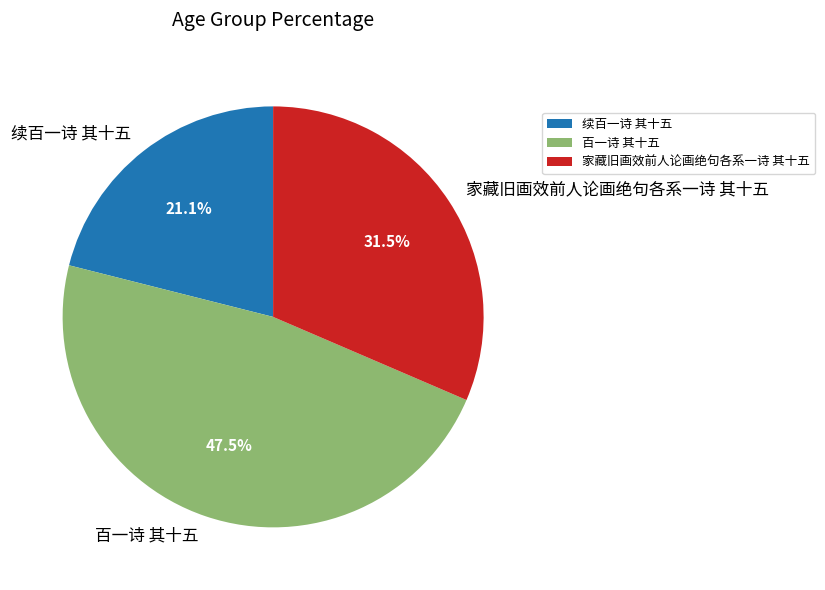

To the nearest percent, what is the difference between the largest and smallest slice percentages?

26%